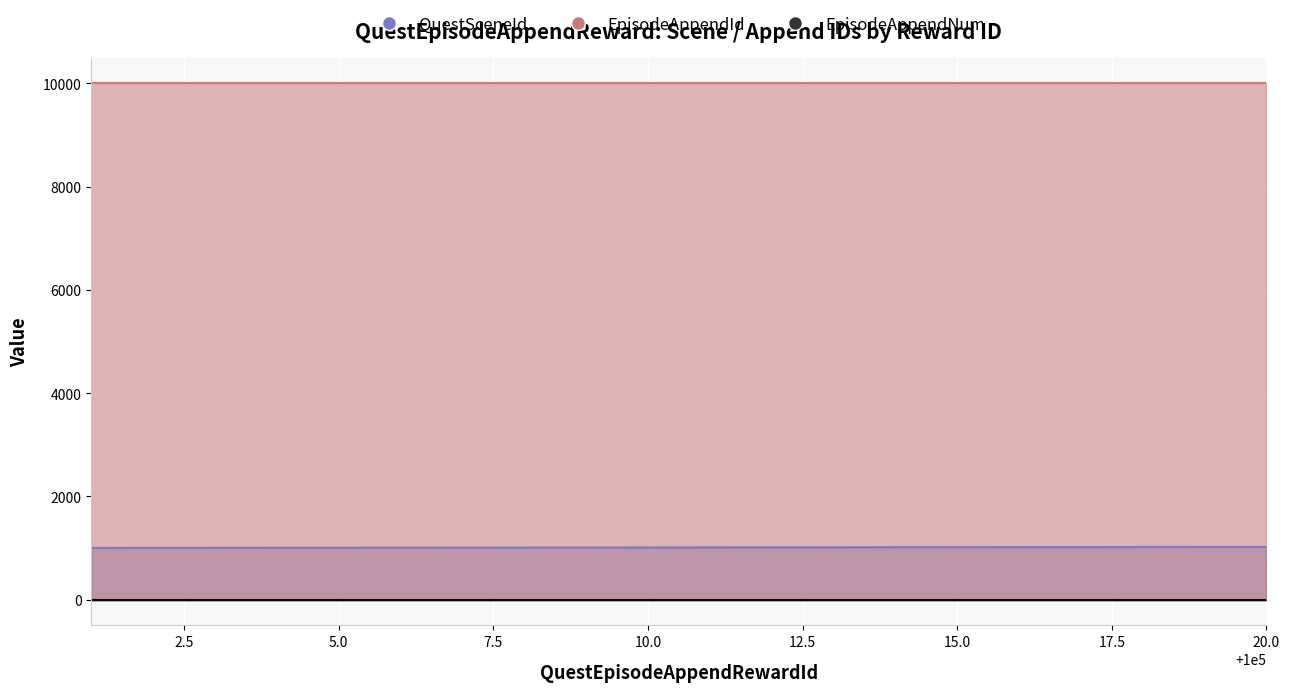

Which series has the largest range (max minus min)?

QuestSceneId